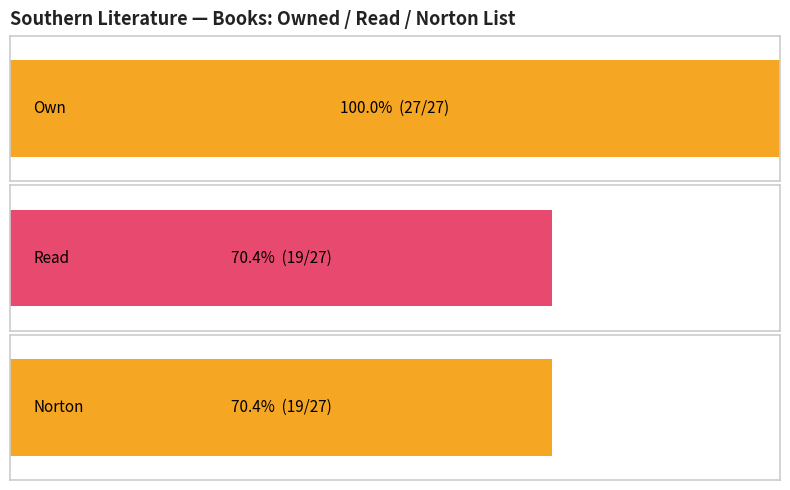

Is the value of Own at Let Us Now Praise Famous Men greater than the value of Norton at A Death in the Family?

Yes